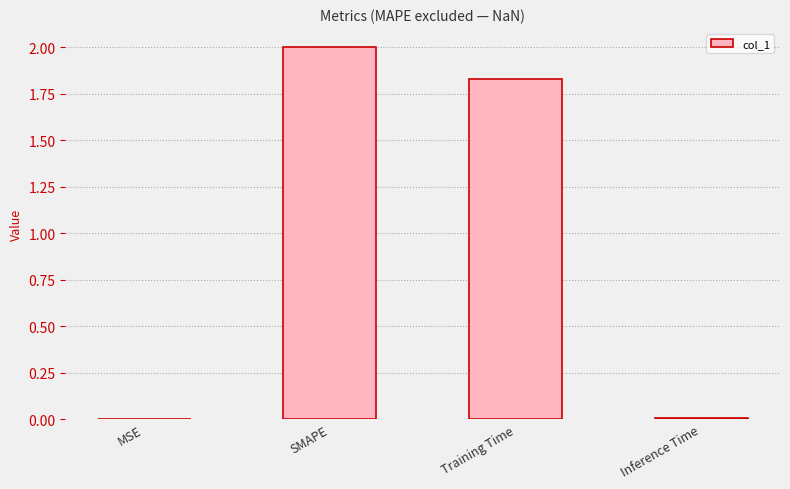

Which category has the highest value across all series?

SMAPE